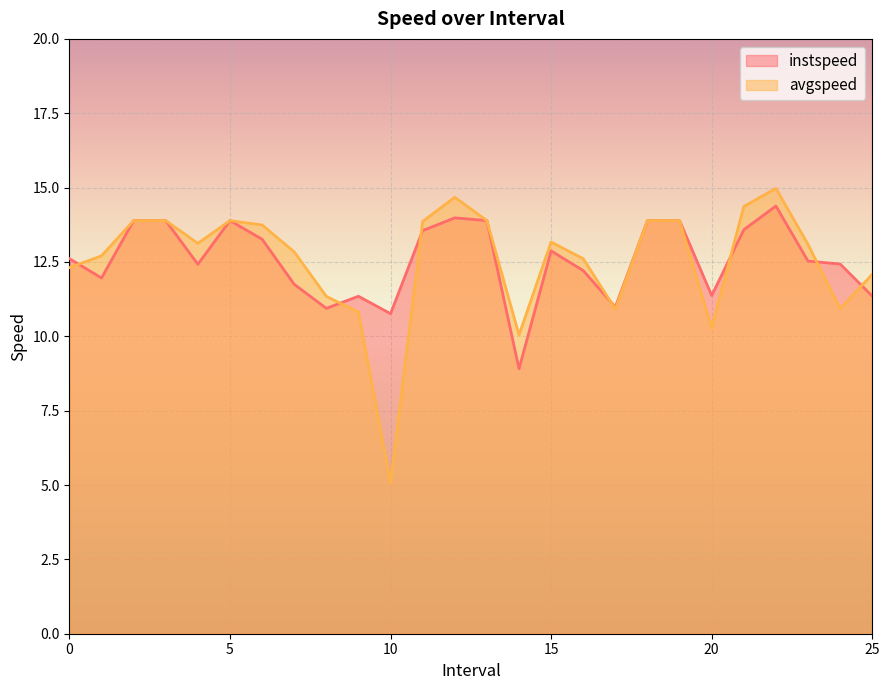

What is the difference between the instspeed values at 3.0 and 22.0?

0.5